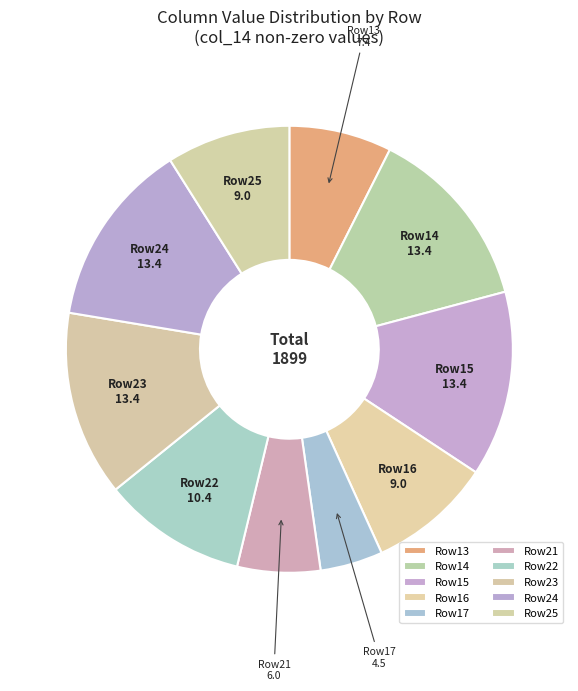

Does any single category account for the majority?

No